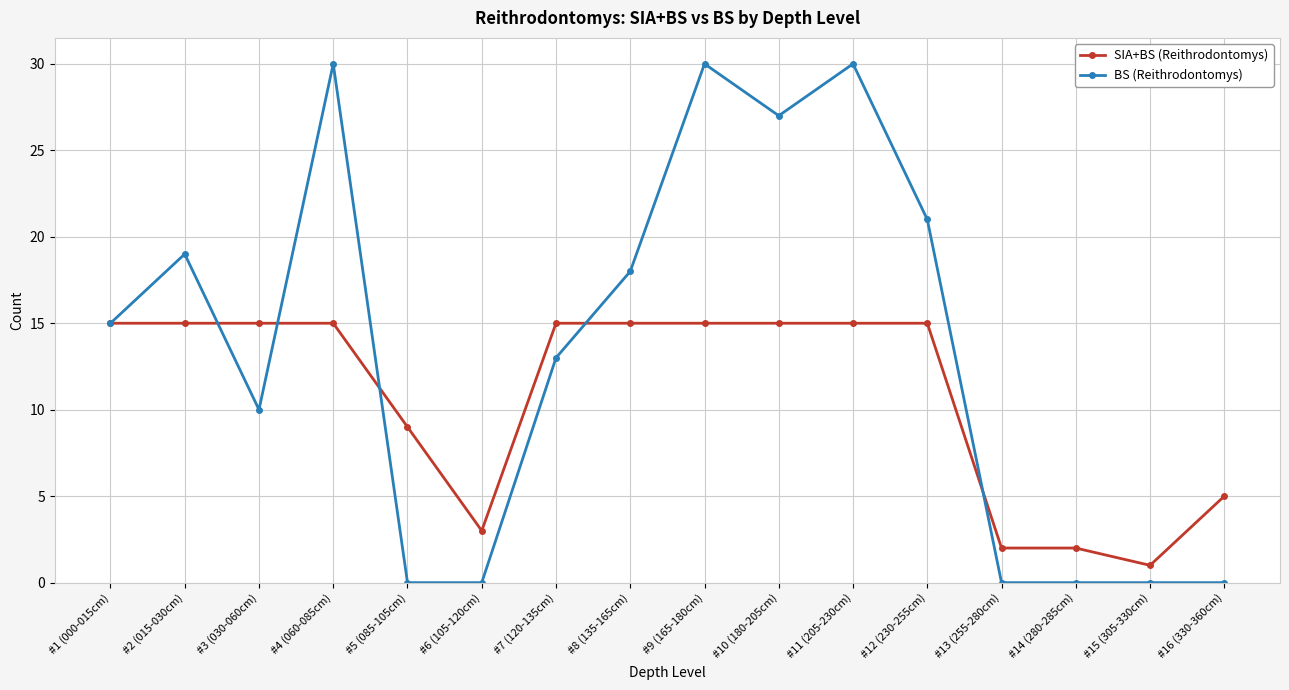

What is the difference between the maximum and minimum values in the BS (Reithrodontomys) series?

30